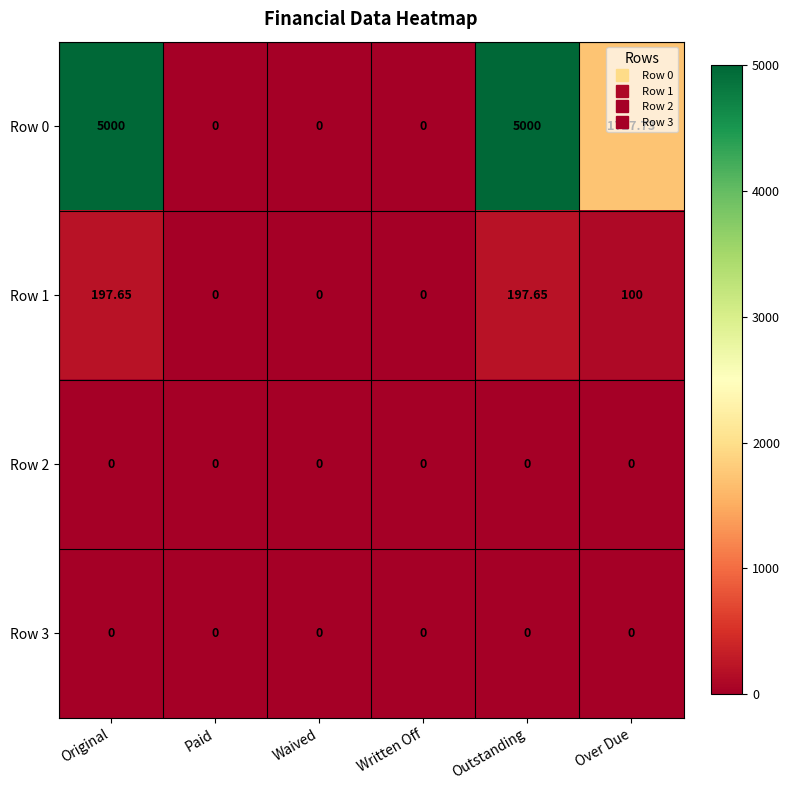

Is the value of Row 2 at Written Off greater than the value of Row 0 at Over Due?

No